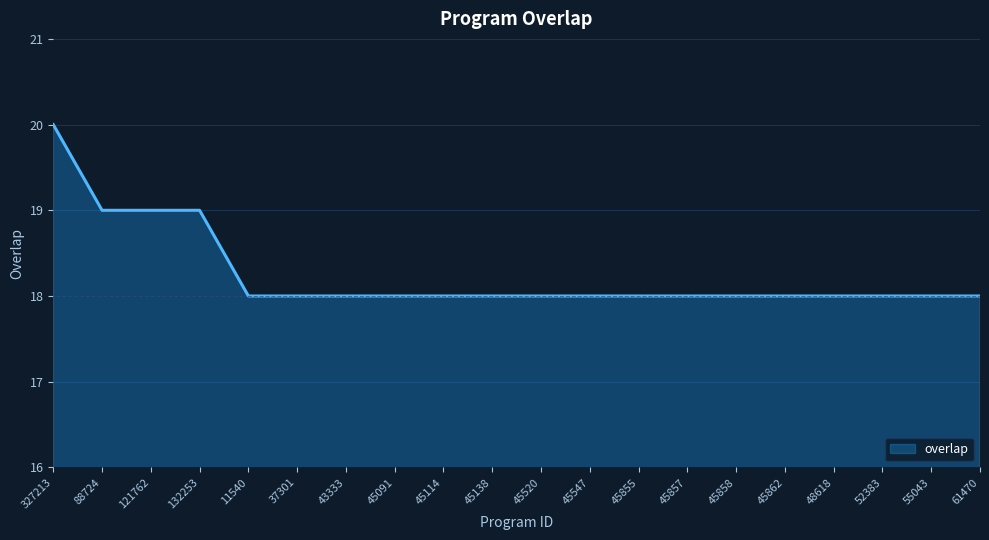

True or false: the data shows 18 at 45858.

True